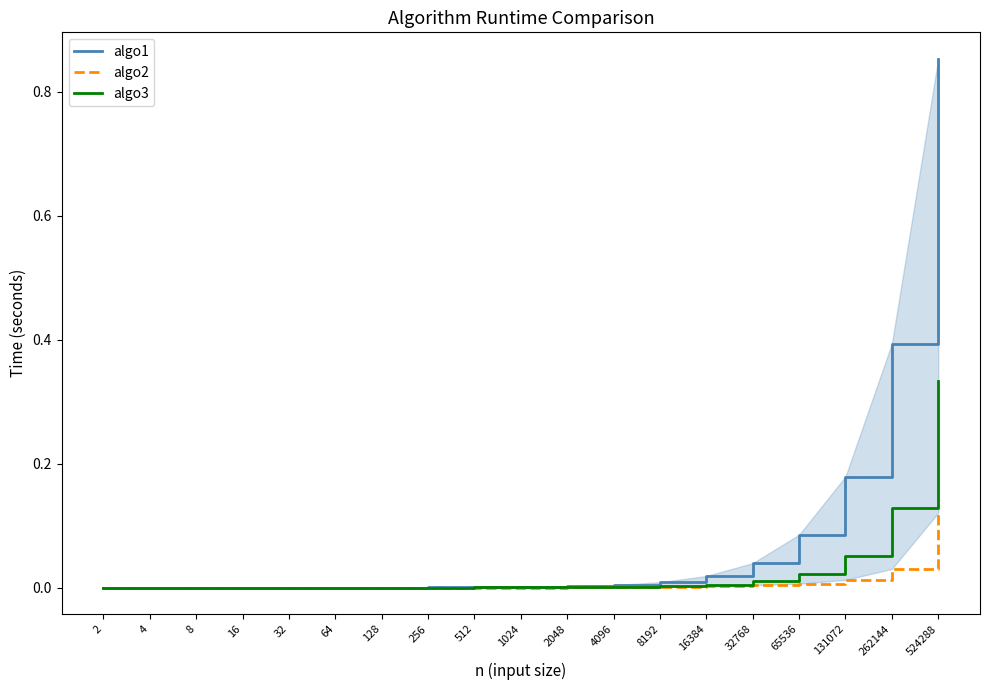

True or false: algo3 and algo1 cross at least once.

True